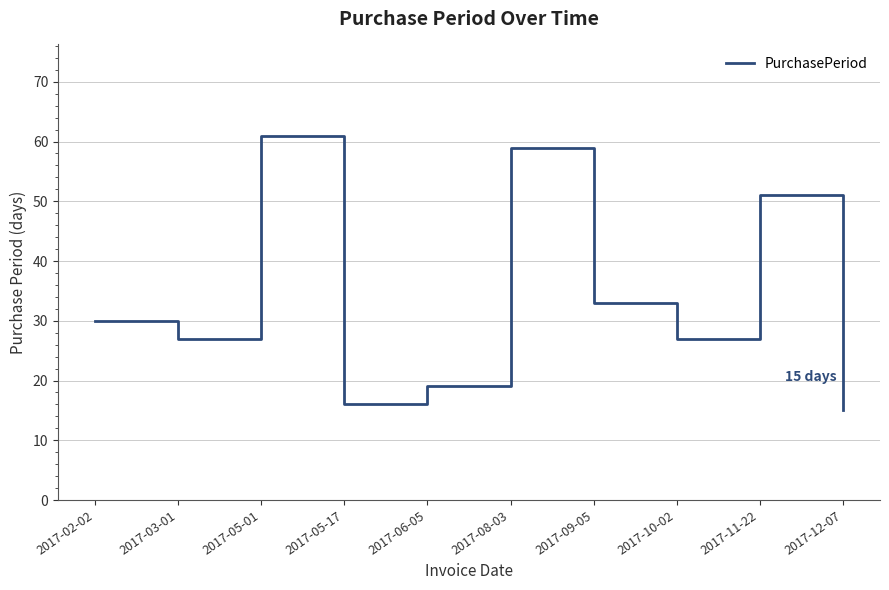

Reading left to right, what are all the values shown in this chart?

30	27	61	16	19	59	33	27	51	15